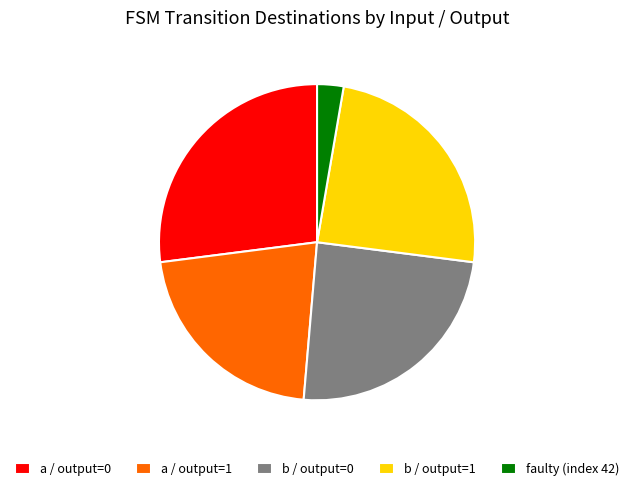

How many segments does this pie chart have?

5